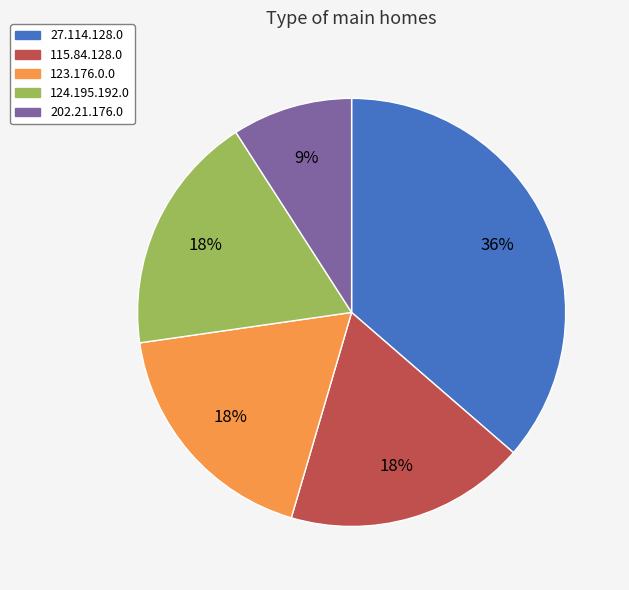

Which category has the biggest portion of the pie?

27.114.128.0